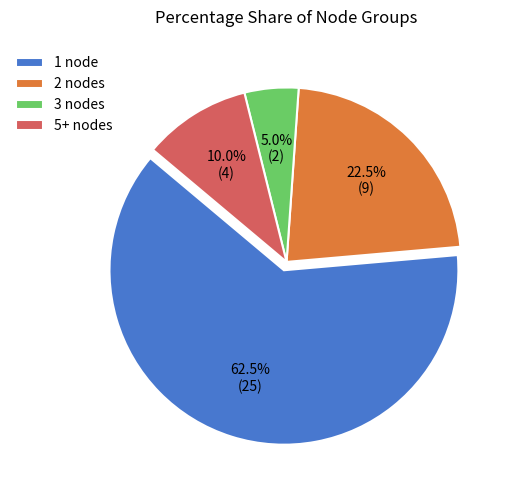

What is the largest slice in the pie chart?

1 node